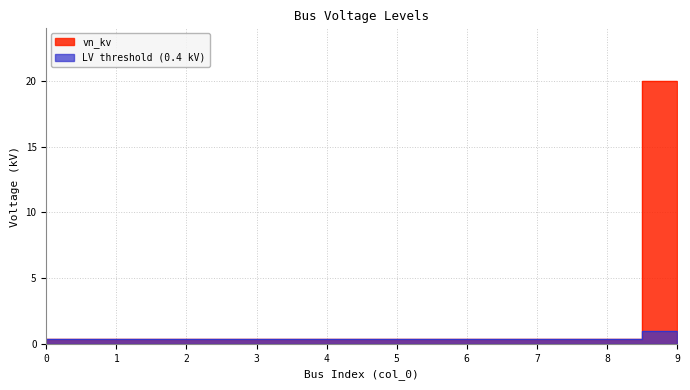

Reading left to right, transcribe all the data shown in this chart.

0.4	0.4	0.4	0.4	0.4	0.4	0.4	0.4	0.4	20.0